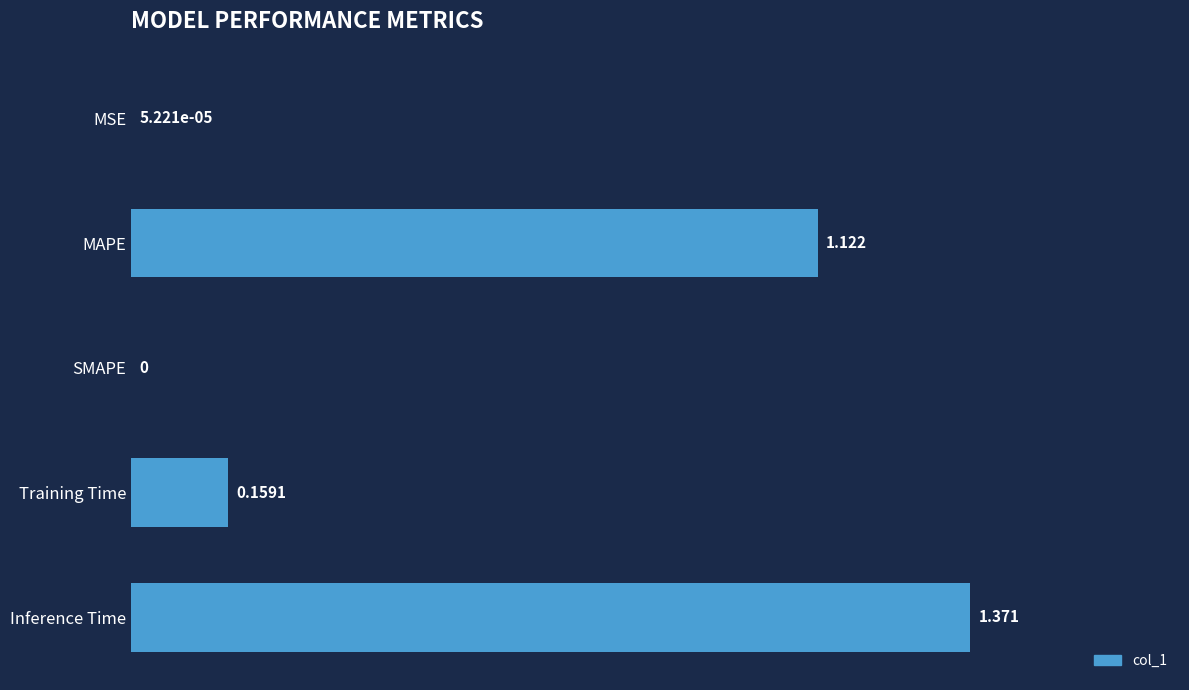

Where is the data nearest to the value 0?

SMAPE